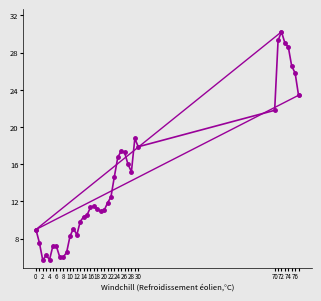

What is the average value?

14.2